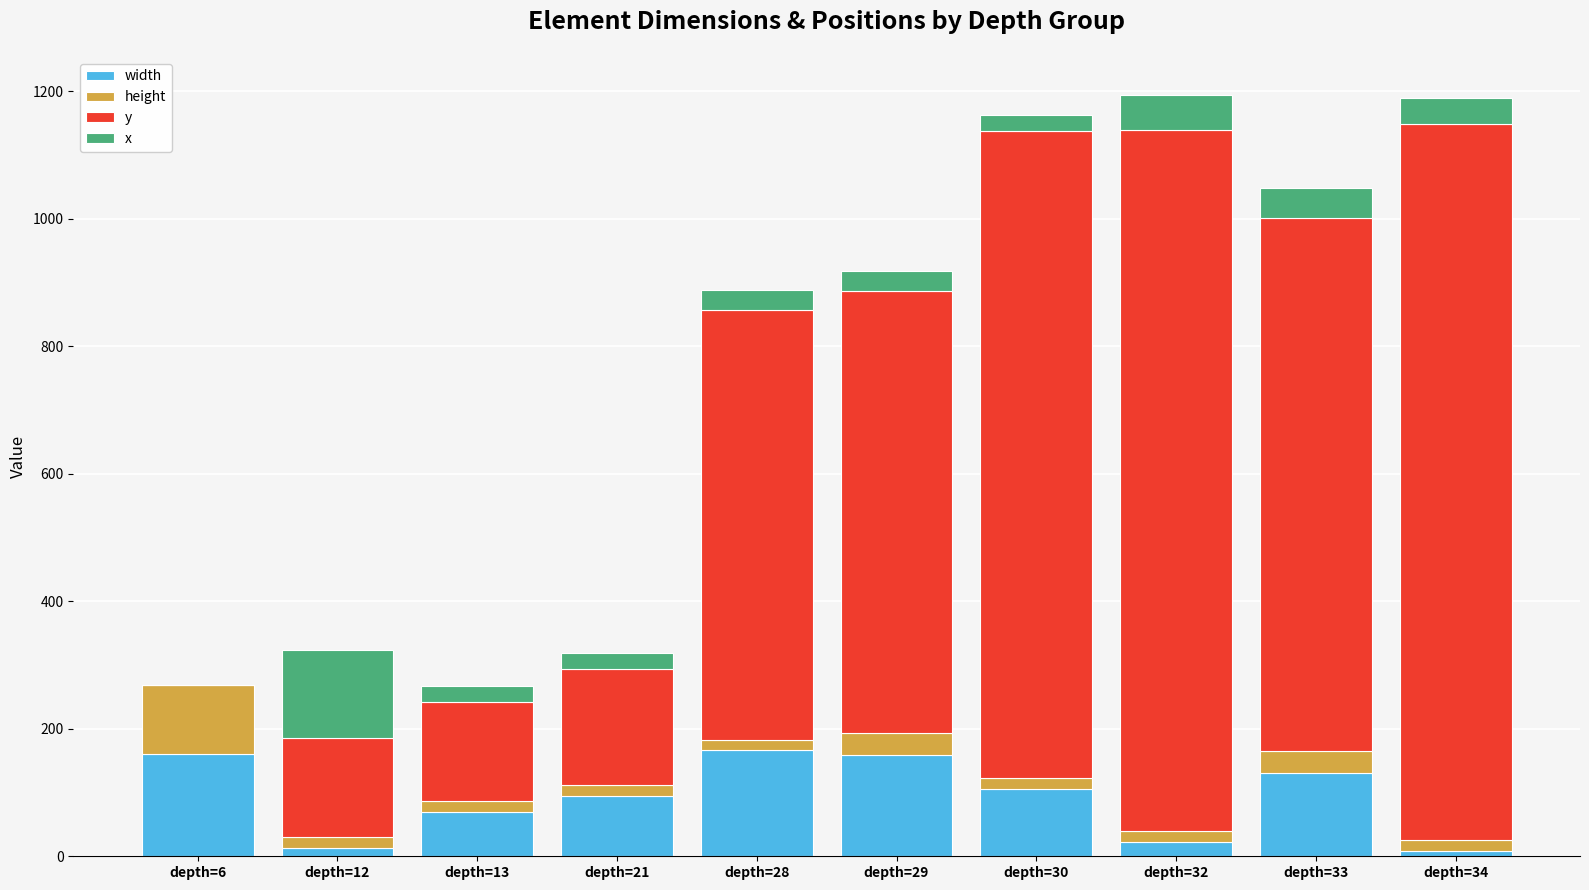

The width series shows 22 at depth=32. True or false?

True